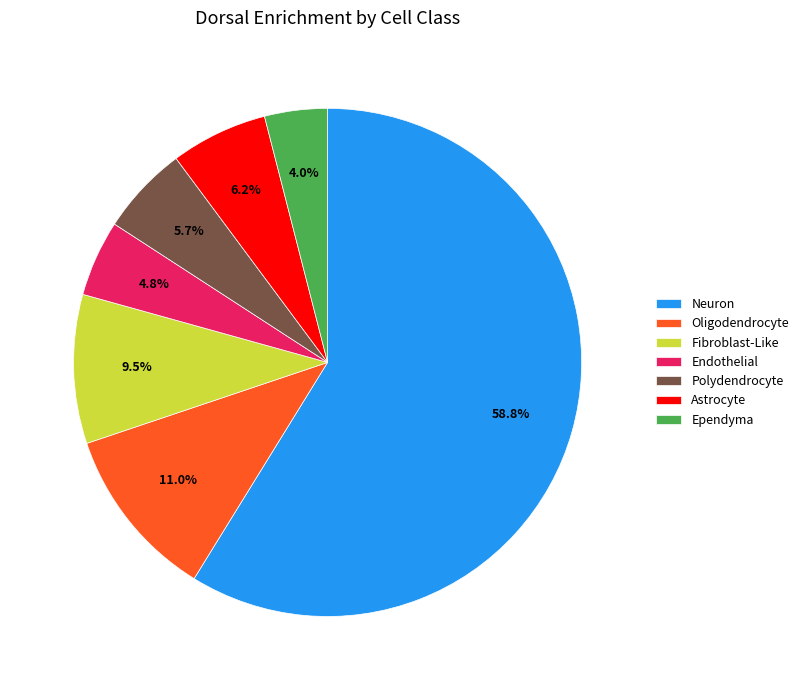

Count the number of slices in the pie.

7